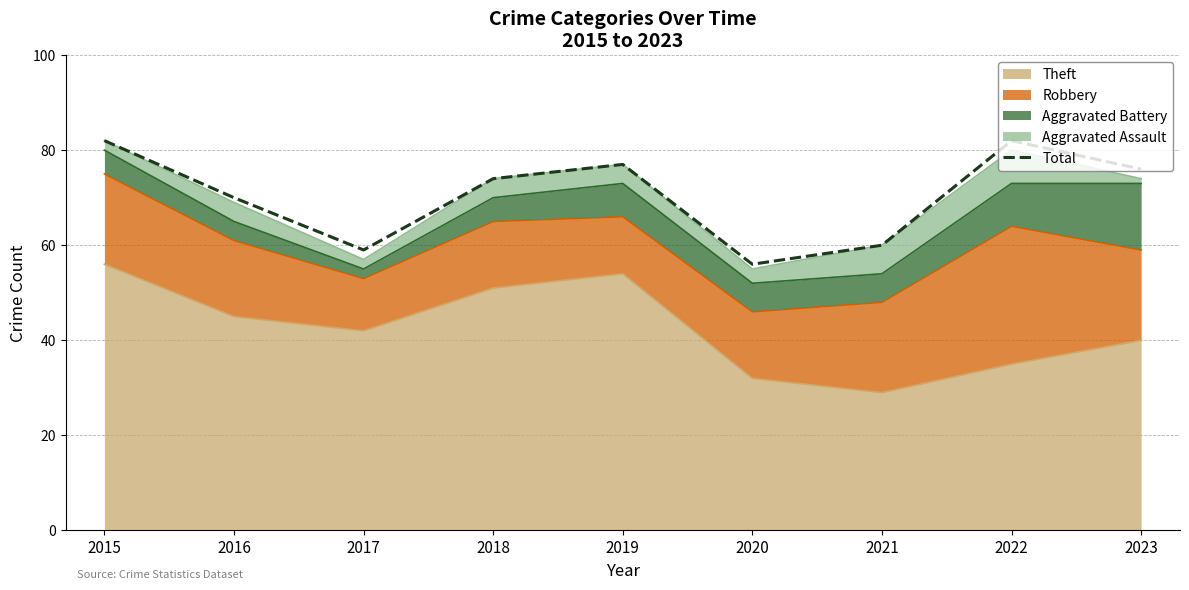

List the labels in order of value, smallest first.

2020, 2017, 2021, 2016, 2018, 2023, 2019, 2015, 2022